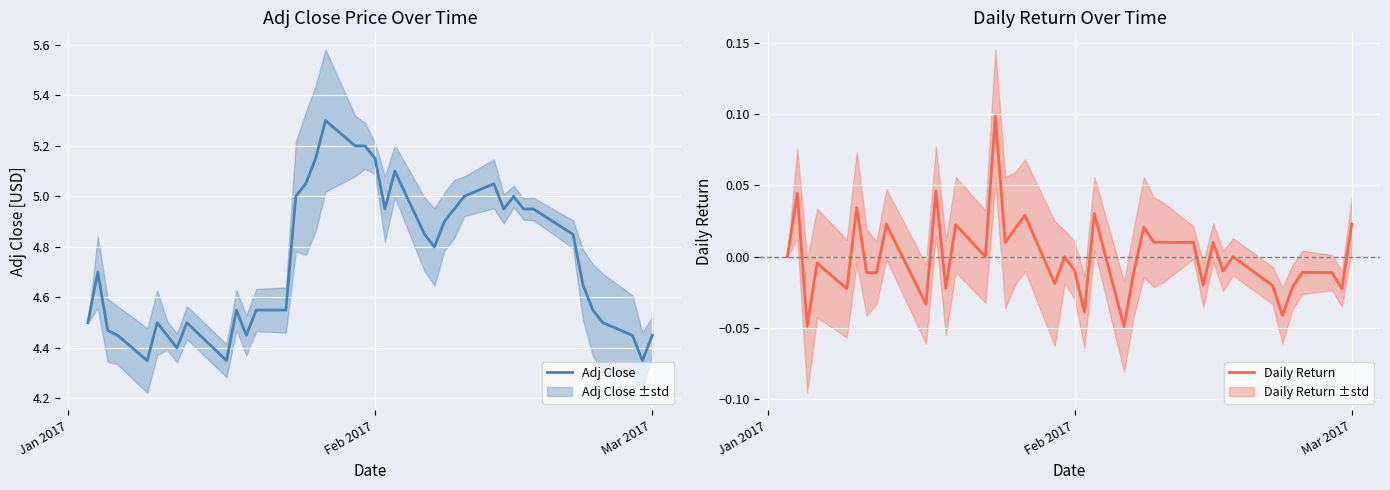

Rank the series by their average value, from lowest to highest.

Daily Return, Adj Close